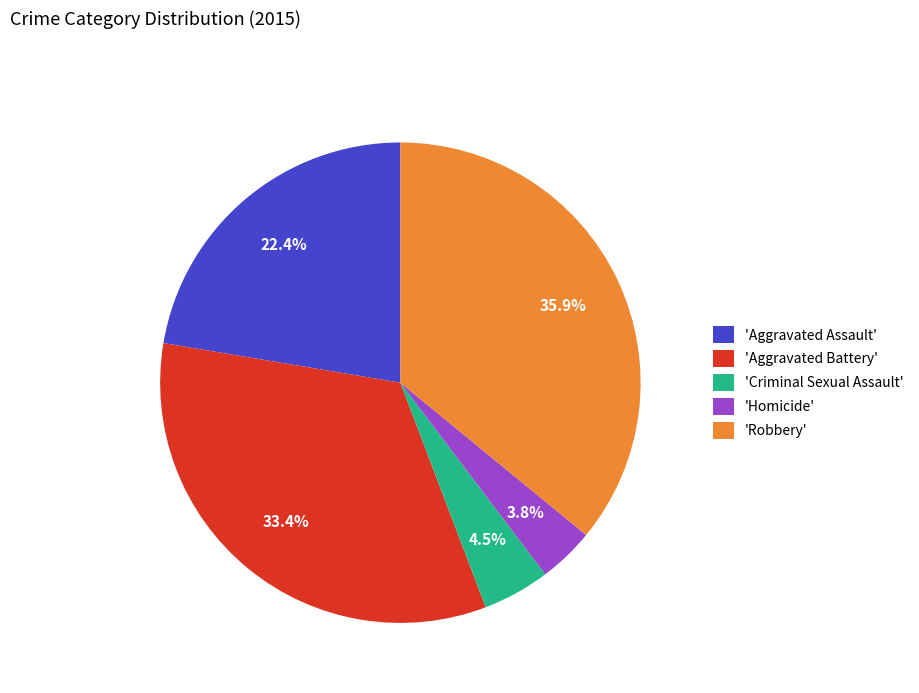

Rank the categories by value from lowest to highest.

'Homicide', 'Criminal Sexual Assault', 'Aggravated Assault', 'Aggravated Battery', 'Robbery'